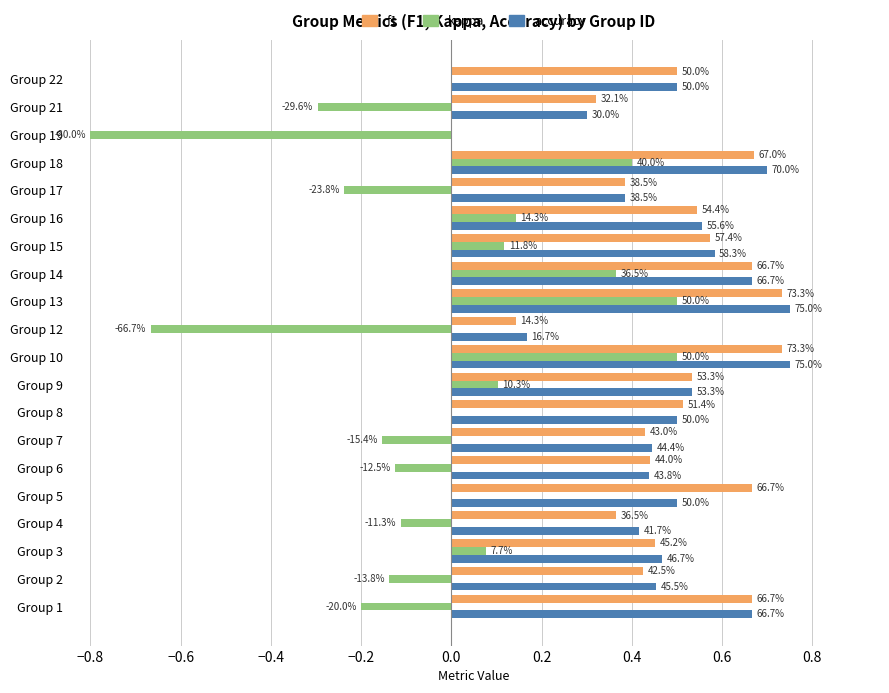

What is the average value of the accuracy series?

0.5